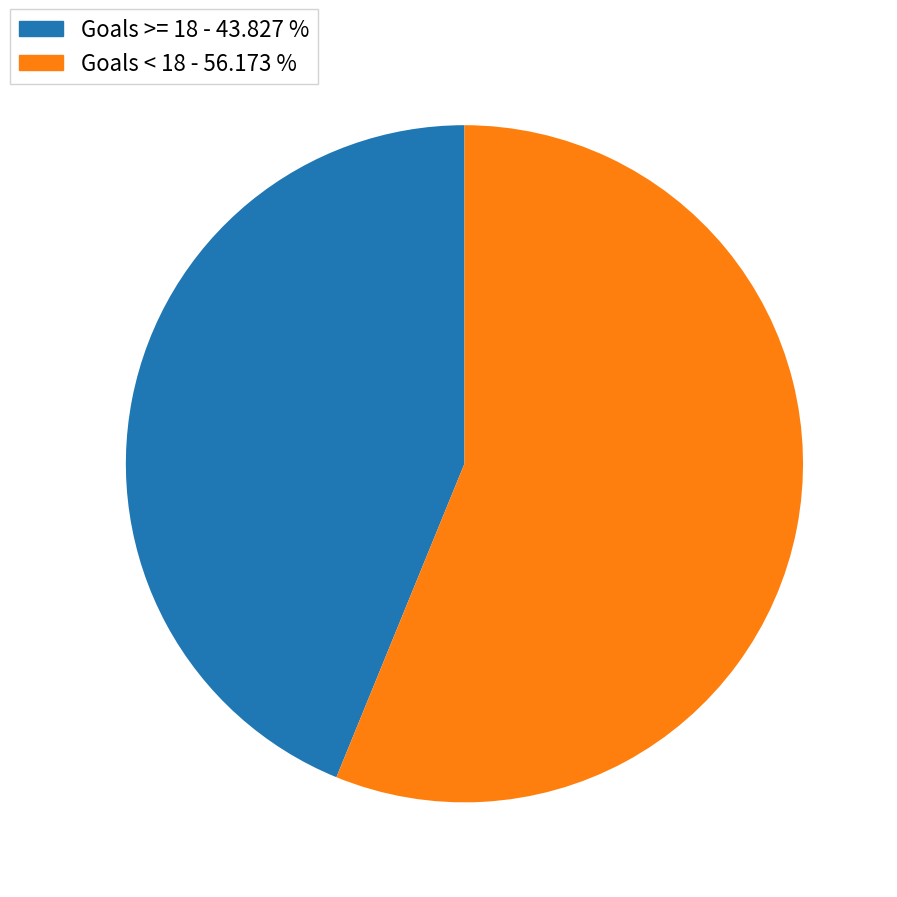

Is there any slice that represents more than half of the pie?

Yes